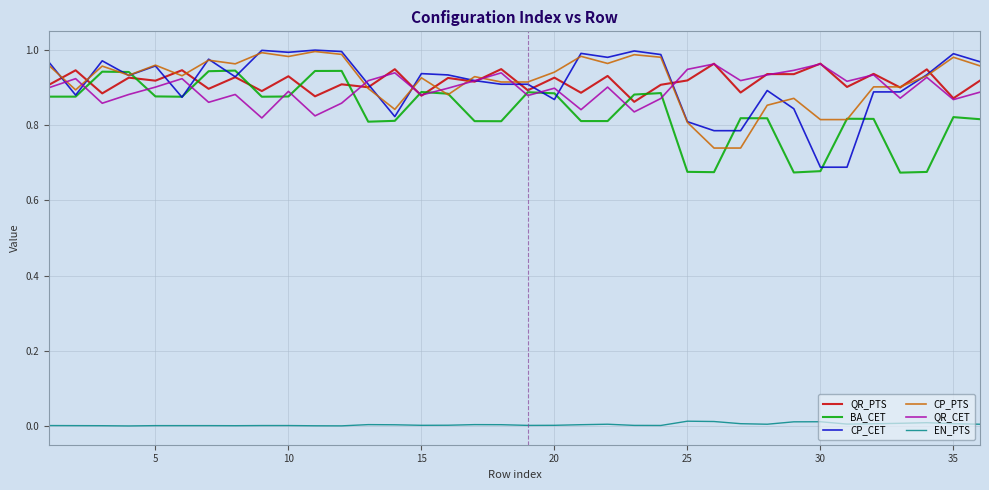

Which series has the largest range (max minus min)?

CP_CET